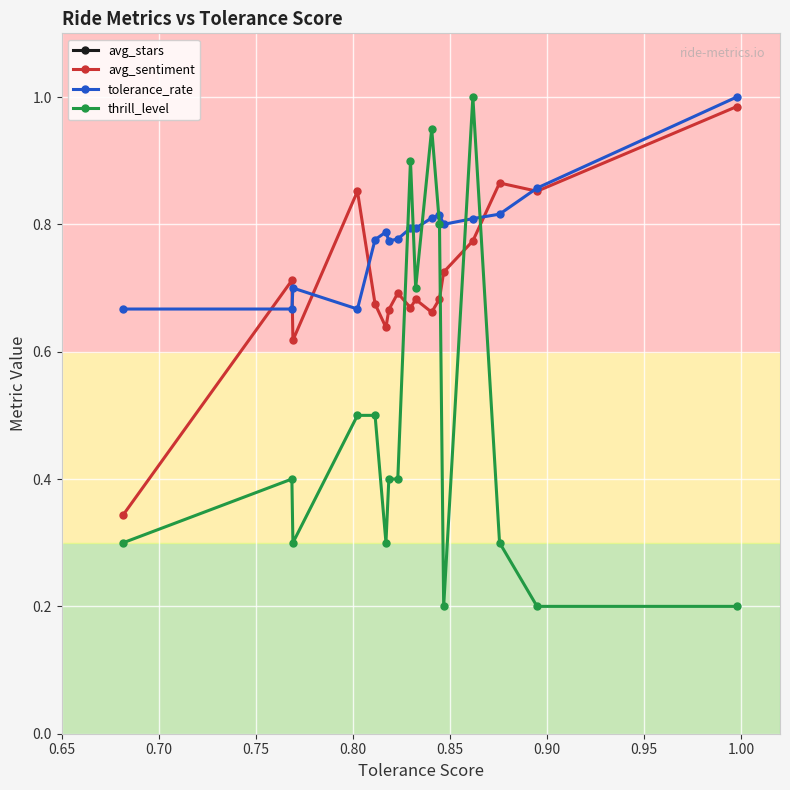

How many times do tolerance_rate and thrill_level cross each other?

6